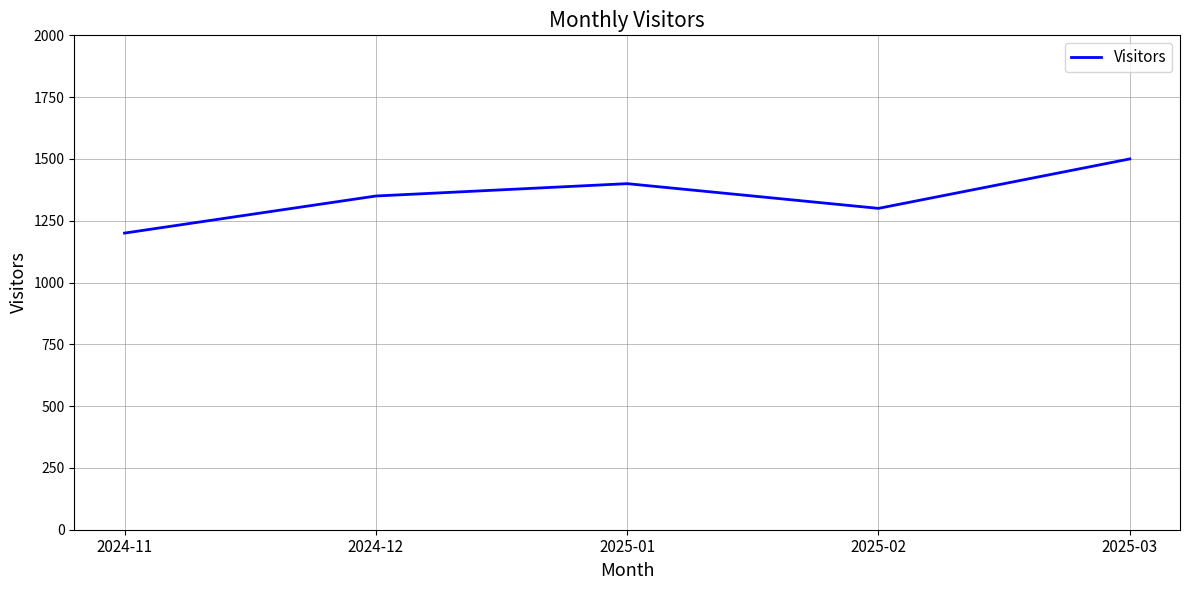

The chart shows a value of 1400 at 2025-01. True or false?

True